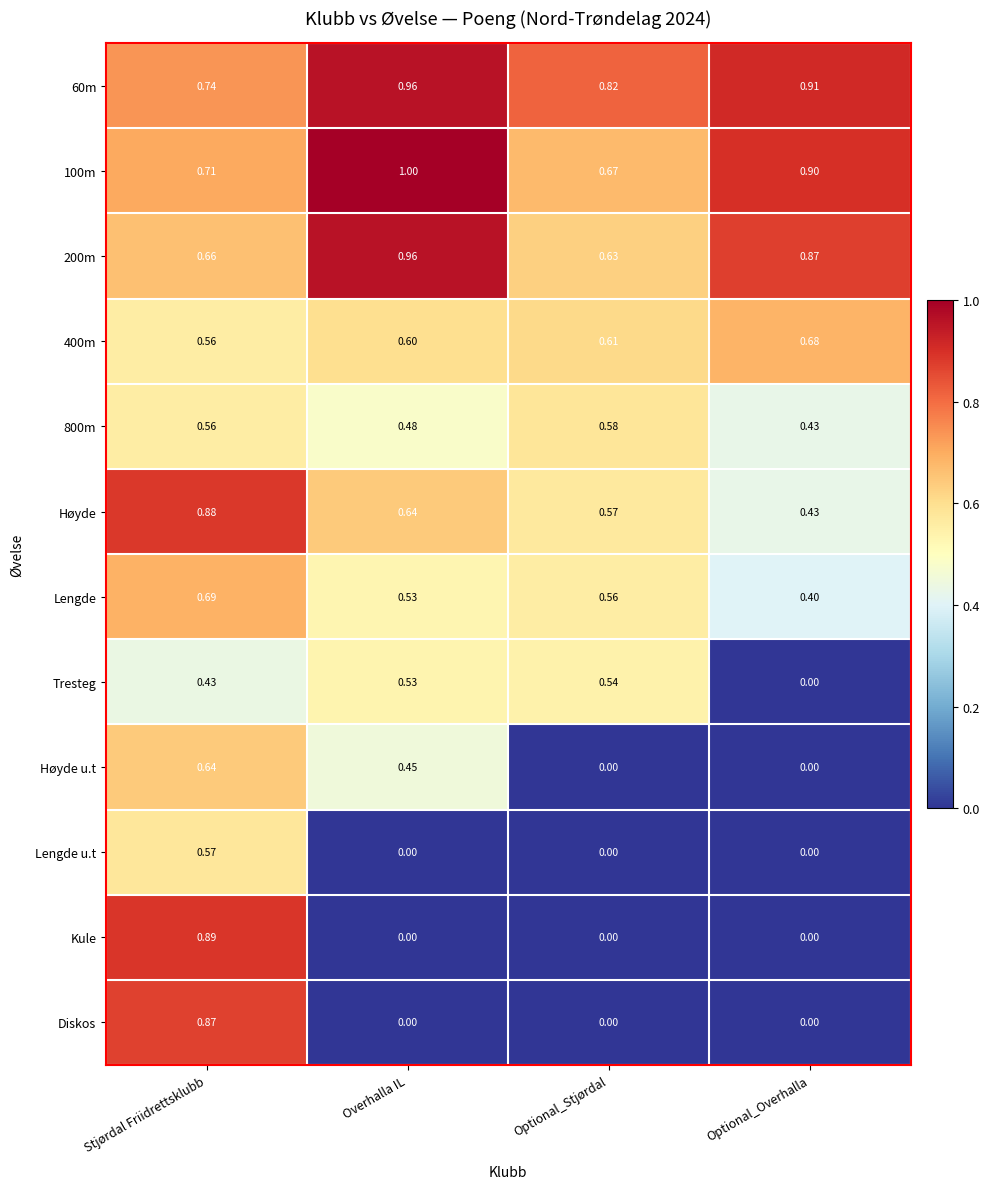

At which category is the sum across all series the highest?

Stjørdal Friidrettsklubb